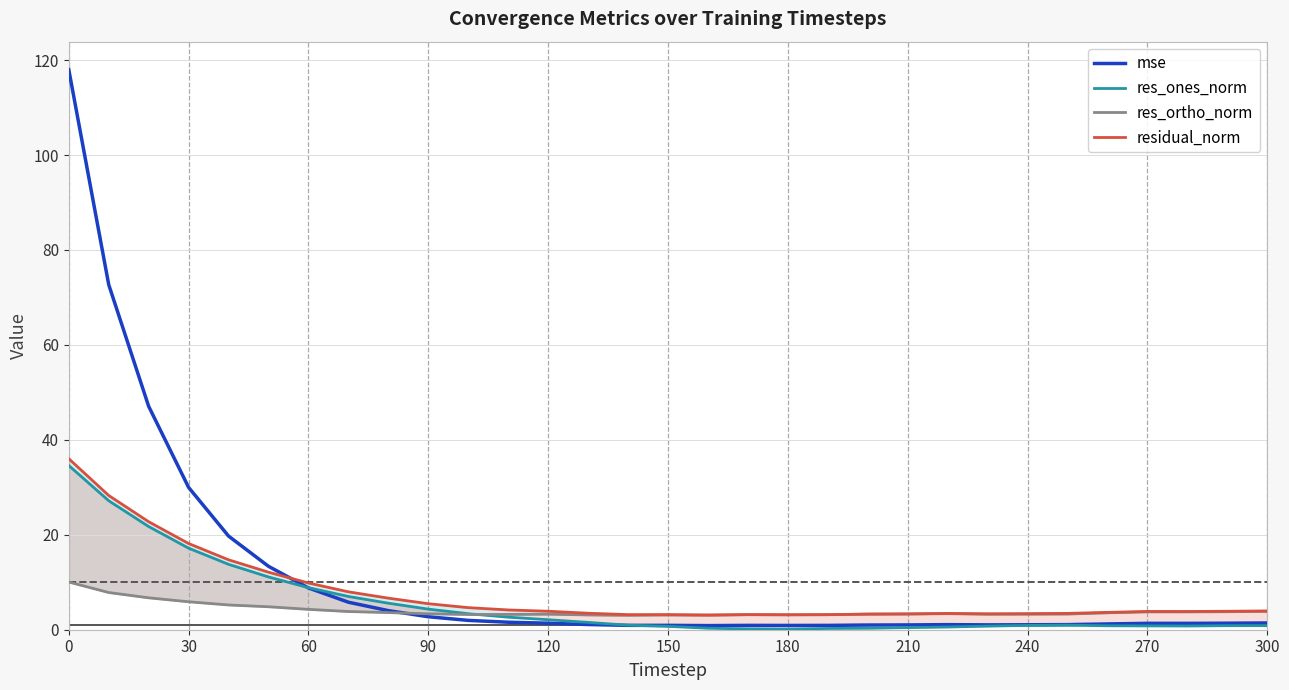

What is the maximum value for mse?

118.0